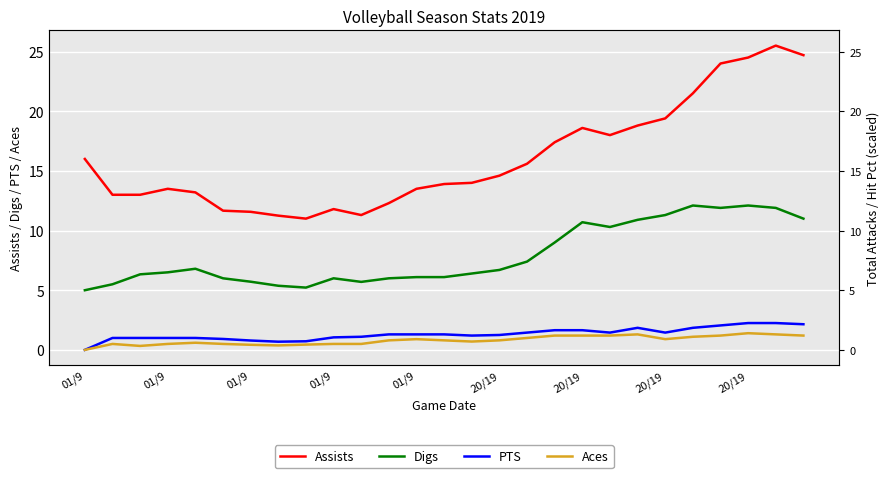

What are all the series names shown in the legend?

Assists, Digs, PTS, Aces